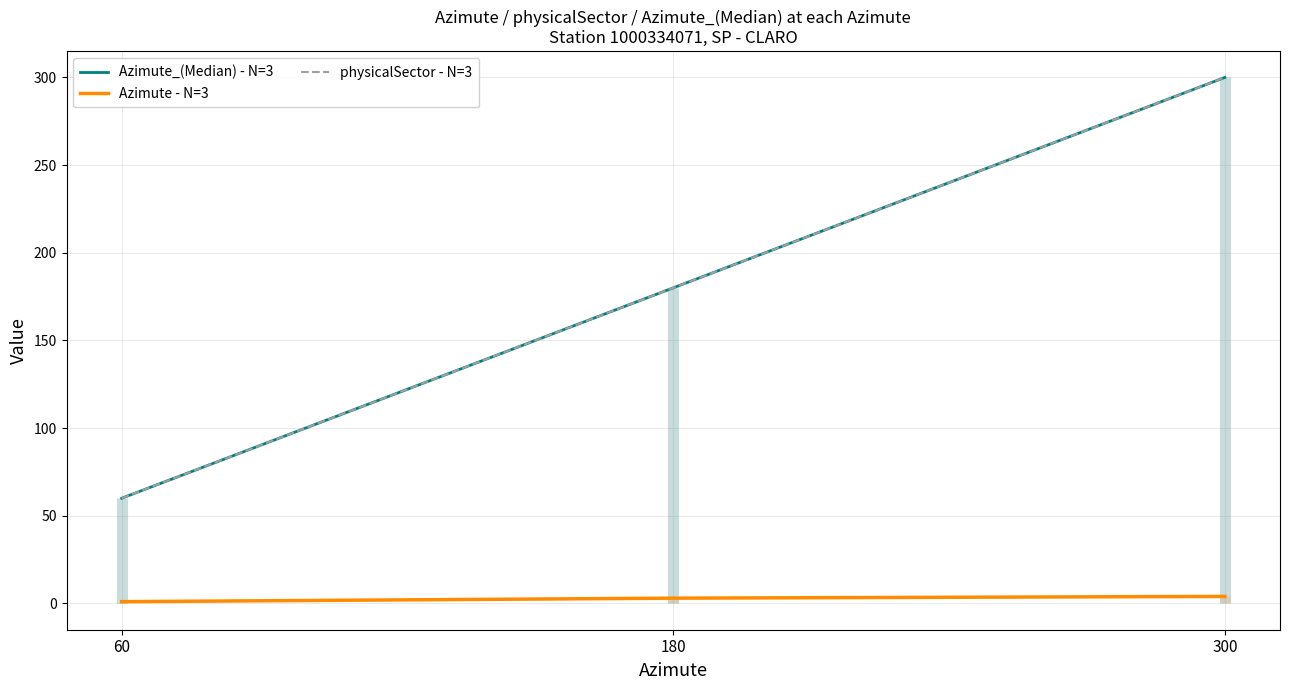

At which category does the chart reach its peak across all series?

300